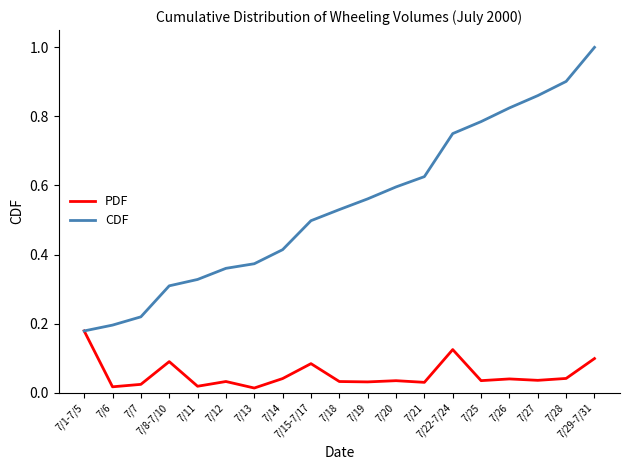

At 7/7, list the series in order from largest to smallest.

CDF, PDF